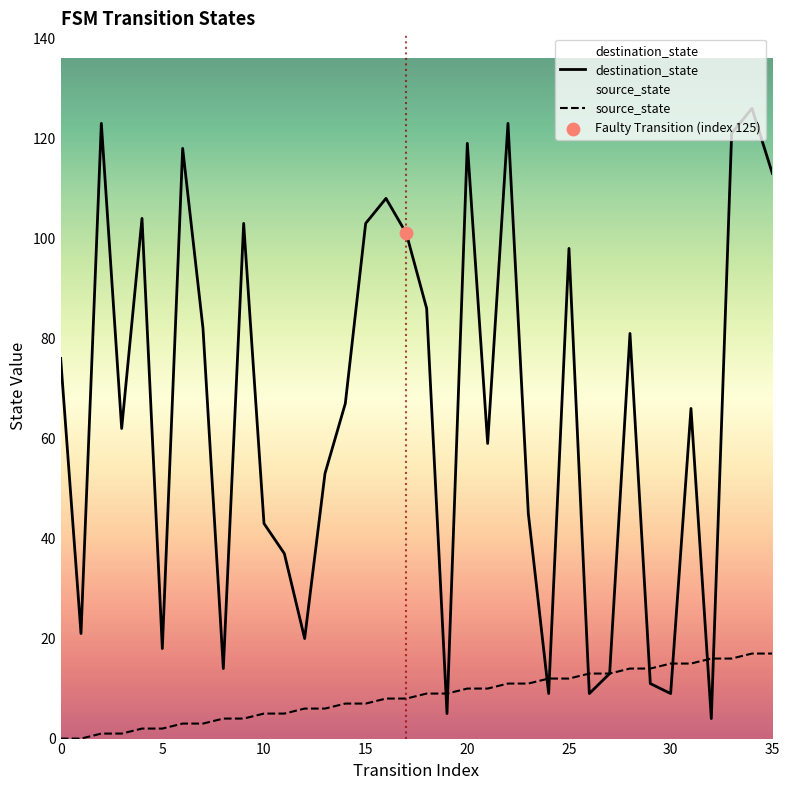

At which category is the sum across all series the highest?

34